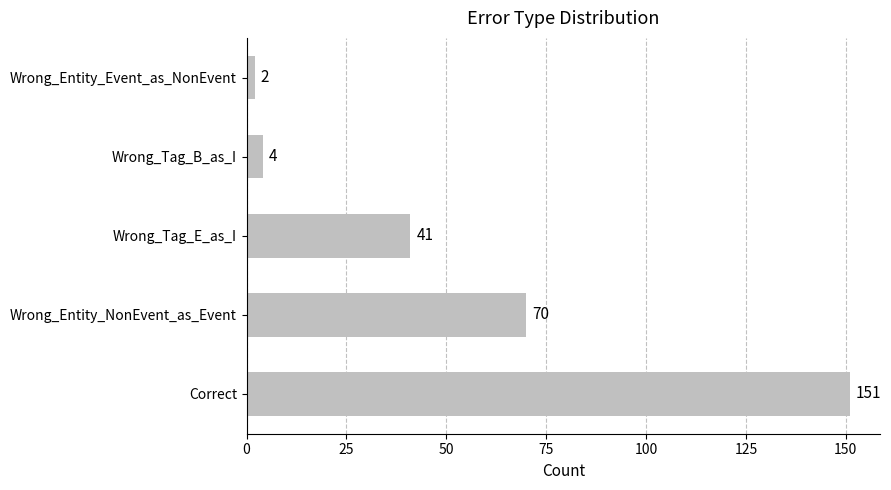

Count the number of categories in the chart.

5